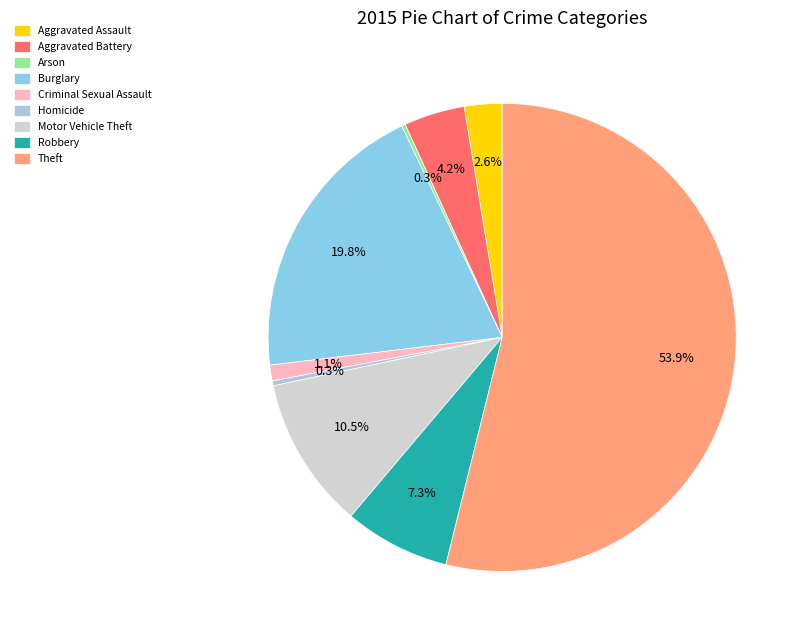

Is the sum of Aggravated Assault and Motor Vehicle Theft greater than half?

No